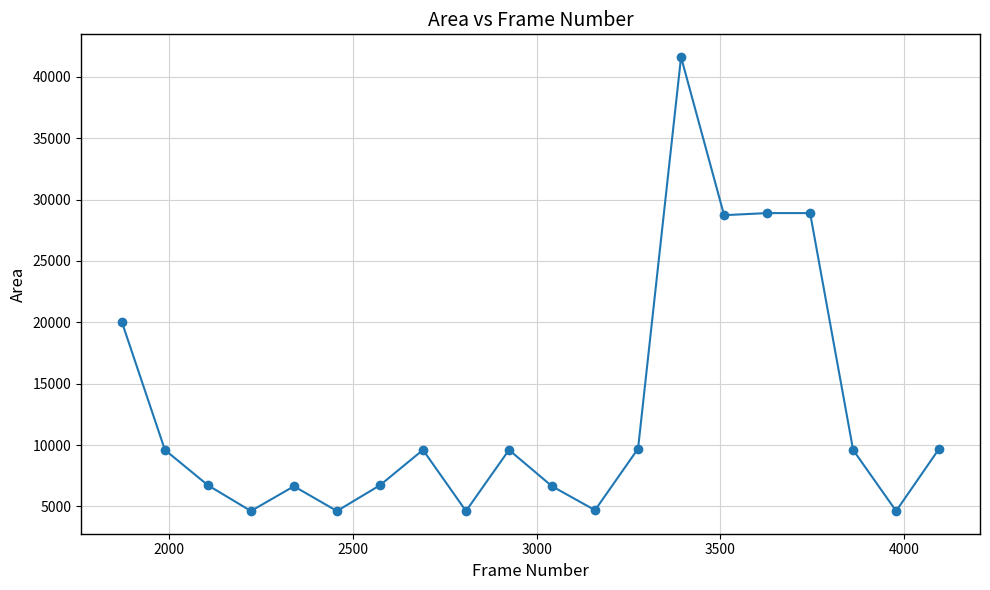

What is the minimum value shown in the chart?

4624